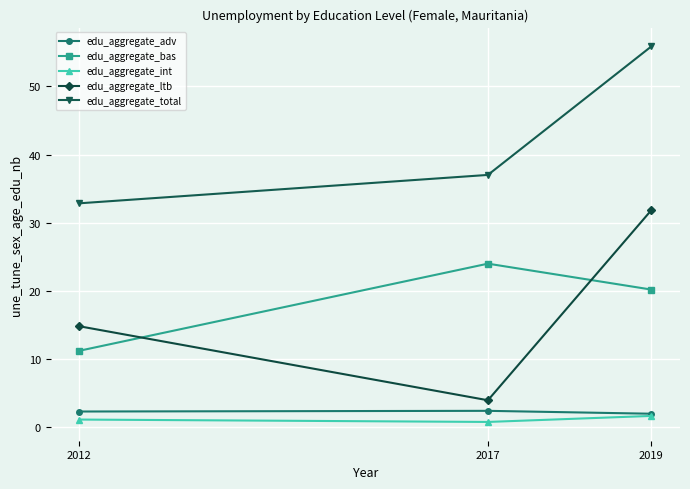

What is the average value of the edu_aggregate_int series?

1.2